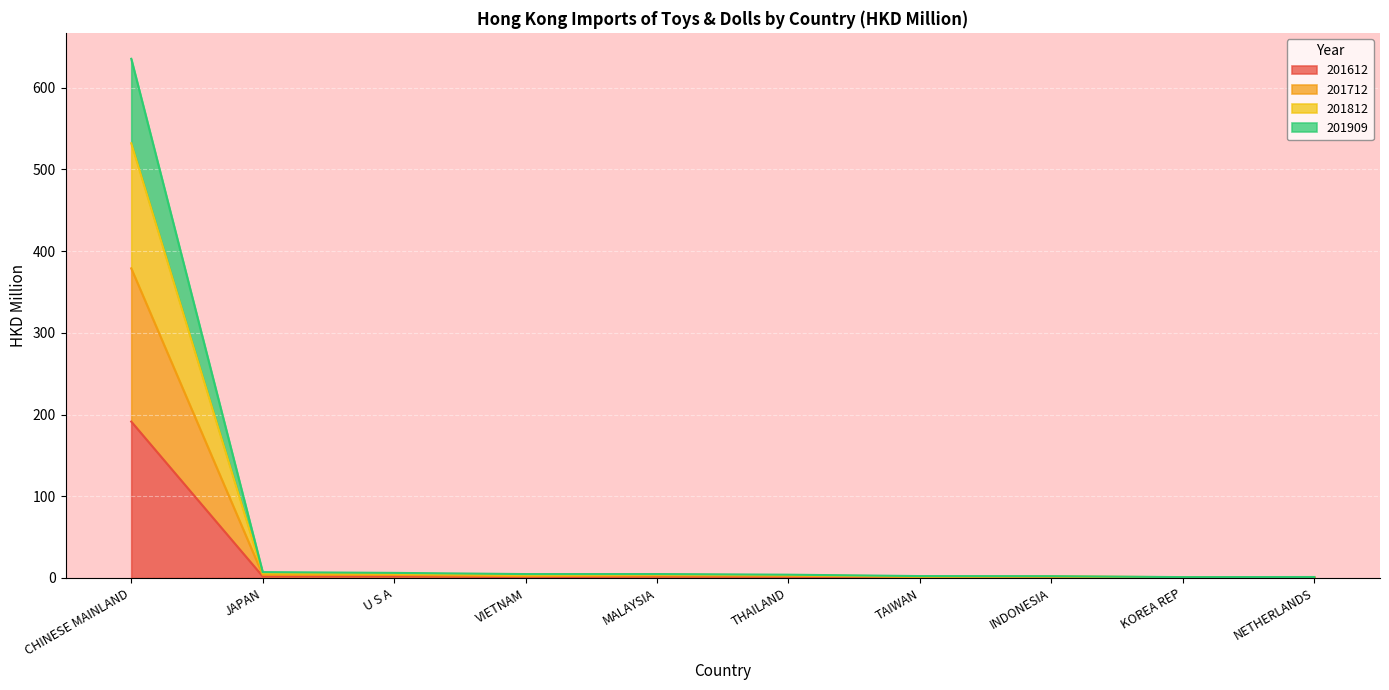

At which category is the sum across all series the highest?

CHINESE MAINLAND